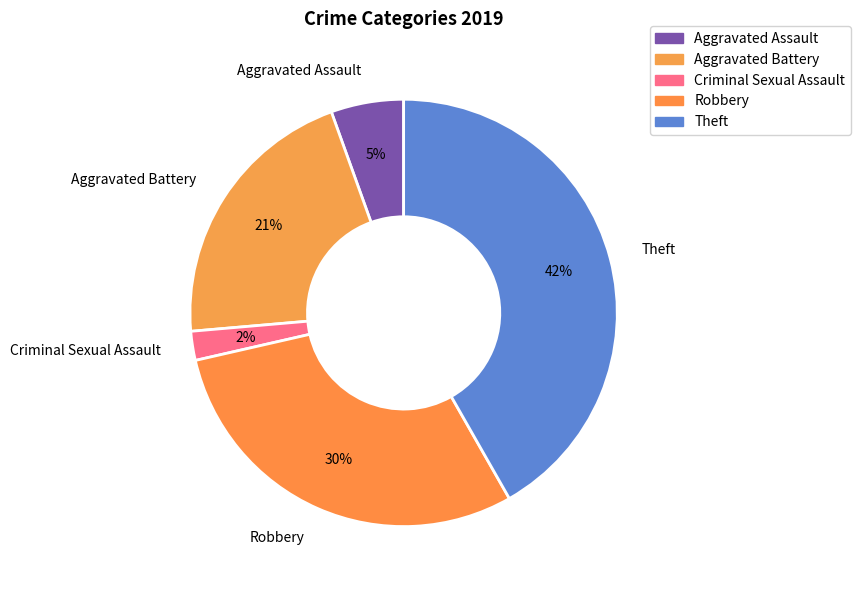

To the nearest percent, what is the difference between the largest and smallest slice percentages?

40%